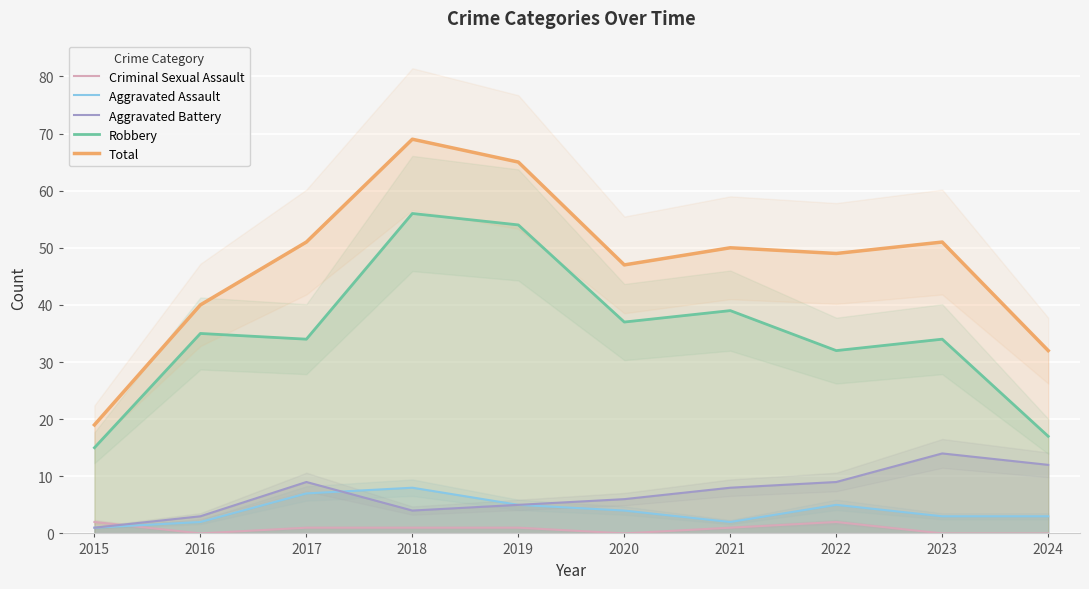

Which category has the highest value in the Aggravated Battery series?

2023